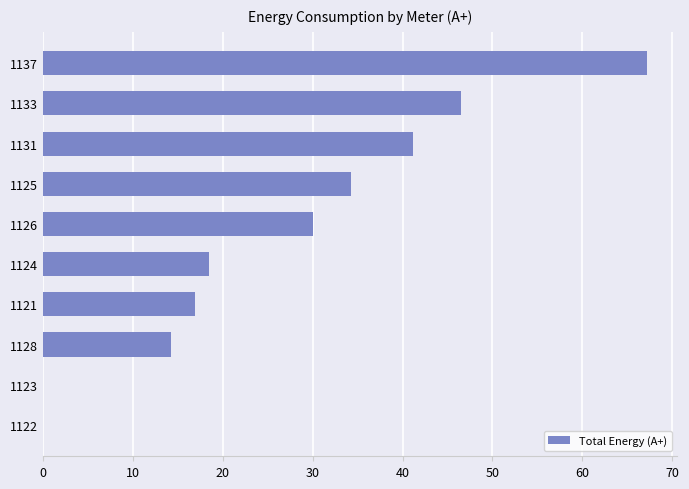

Does the chart contain stacked bars?

No